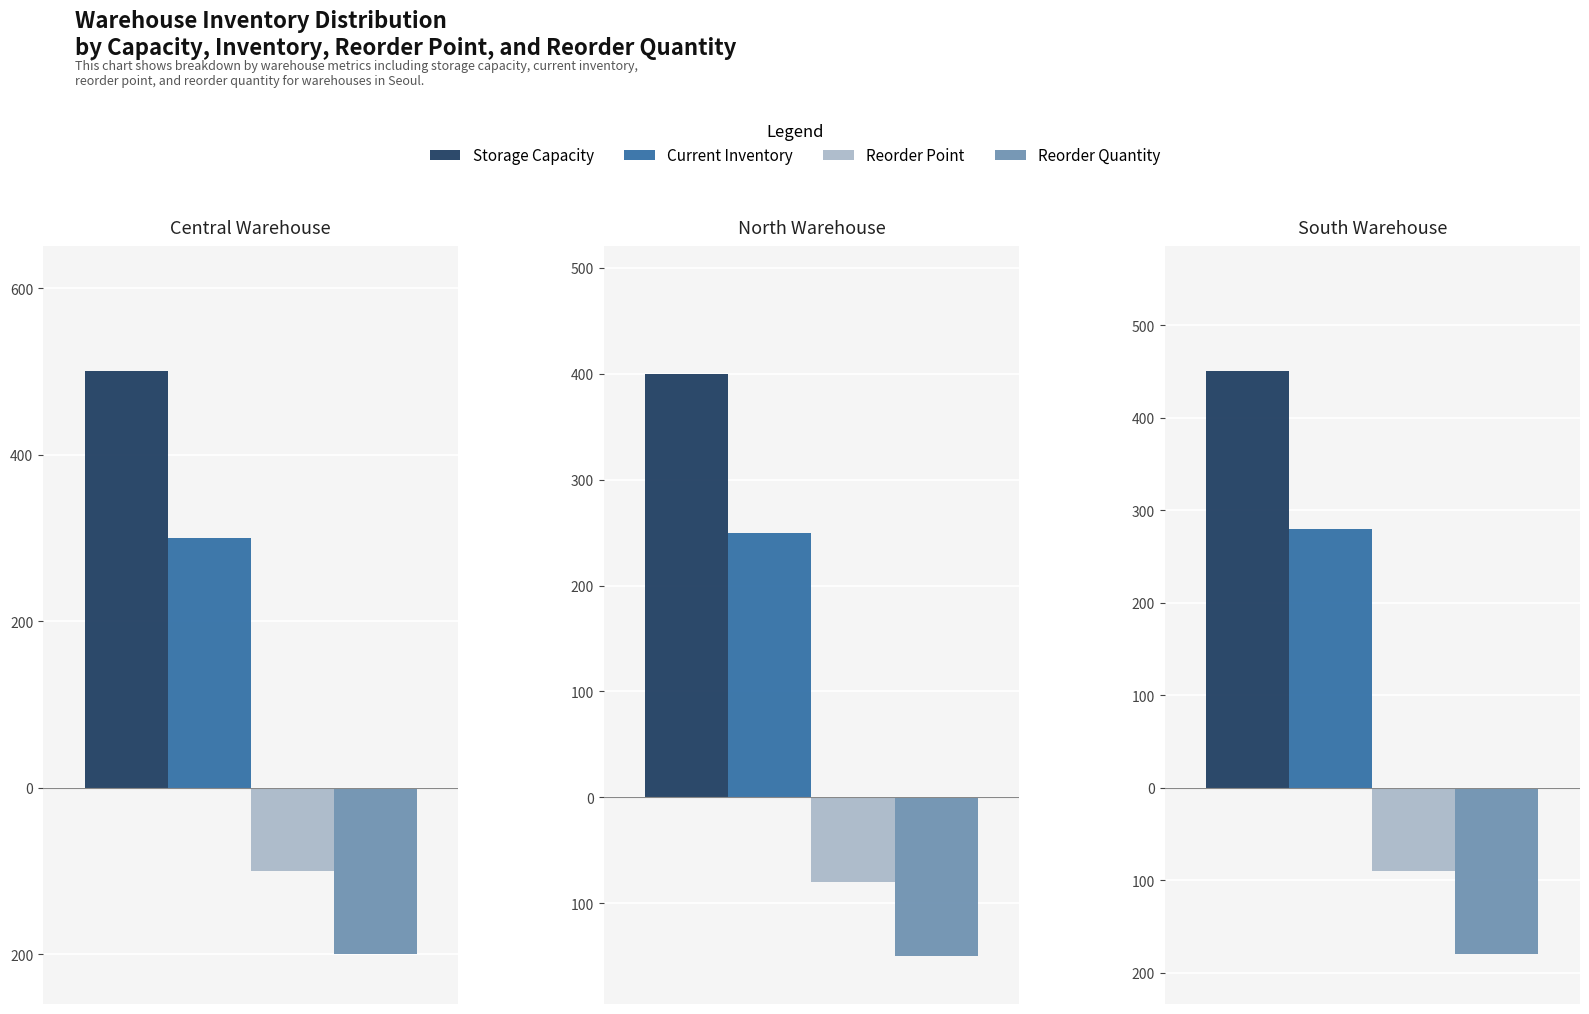

Reading left to right, extract all data points from this chart.

storage_capacity: 500	400	450
current_inventory: 300	250	280
reorder_point: 100	80	90
reorder_quantity: 200	150	180